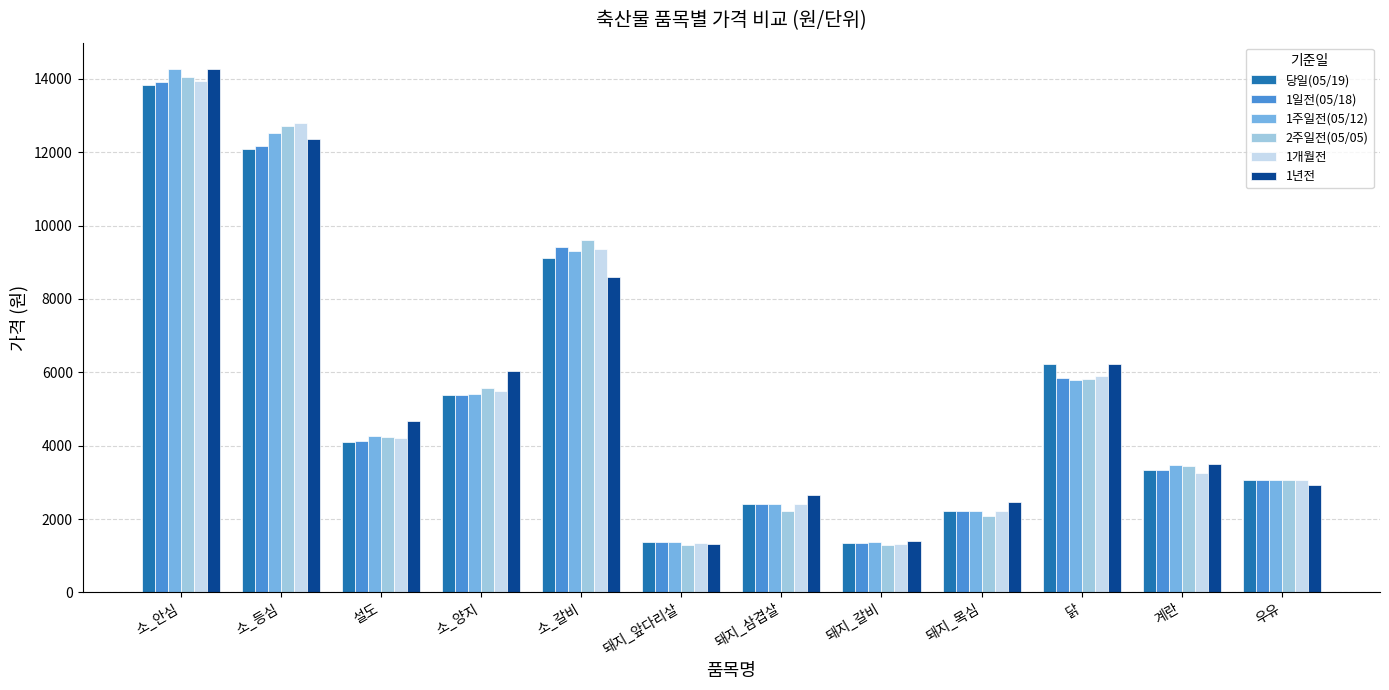

The value of 1일전(05/18) at 돼지_삼겹살 is 4191. True or false?

False